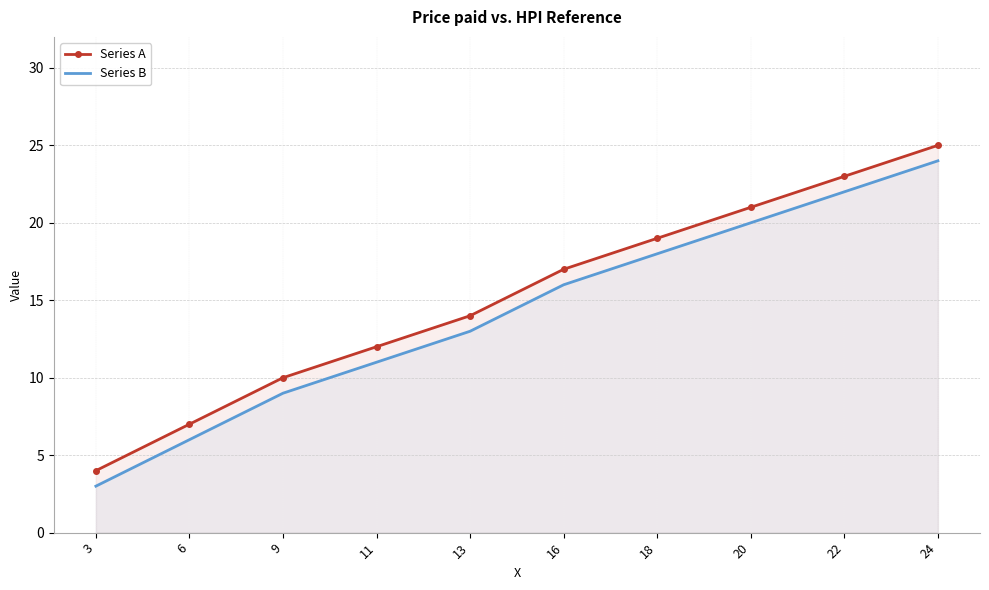

The Series A series shows 5 at 9. True or false?

False